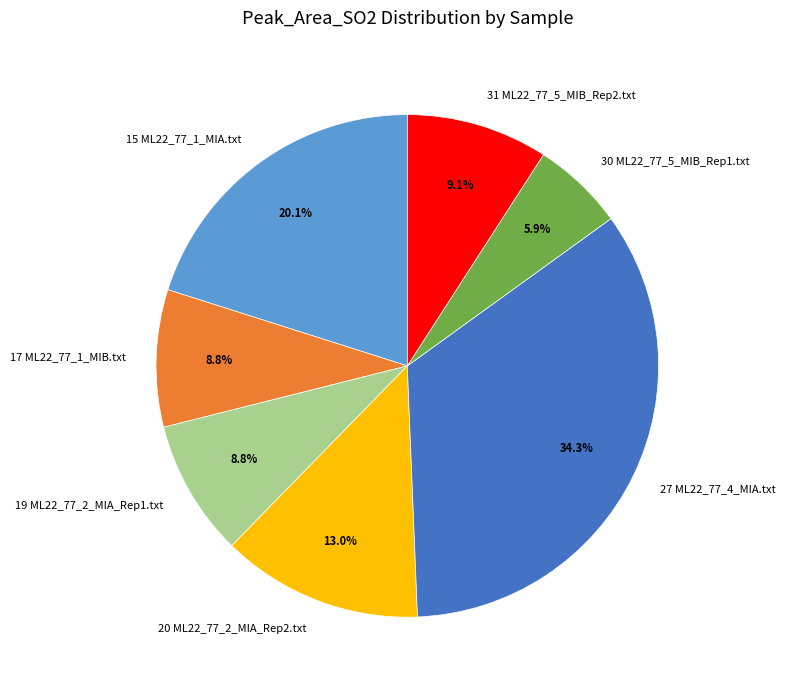

Which category has the smallest portion of the pie?

30 ML22_77_5_MIB_Rep1.txt